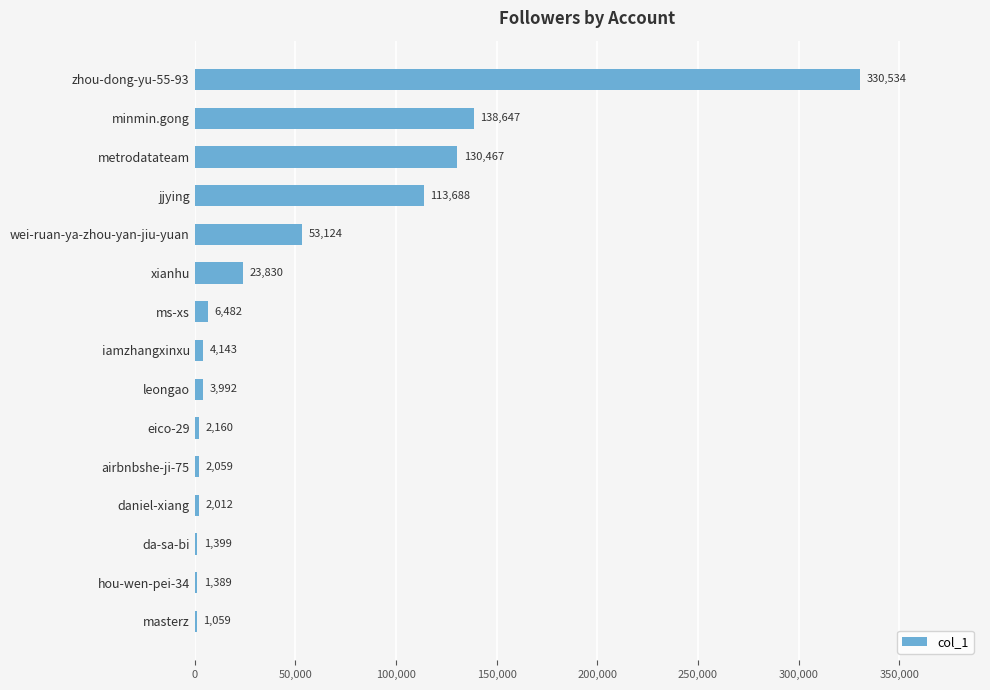

Which has a higher value, hou-wen-pei-34 or metrodatateam?

metrodatateam